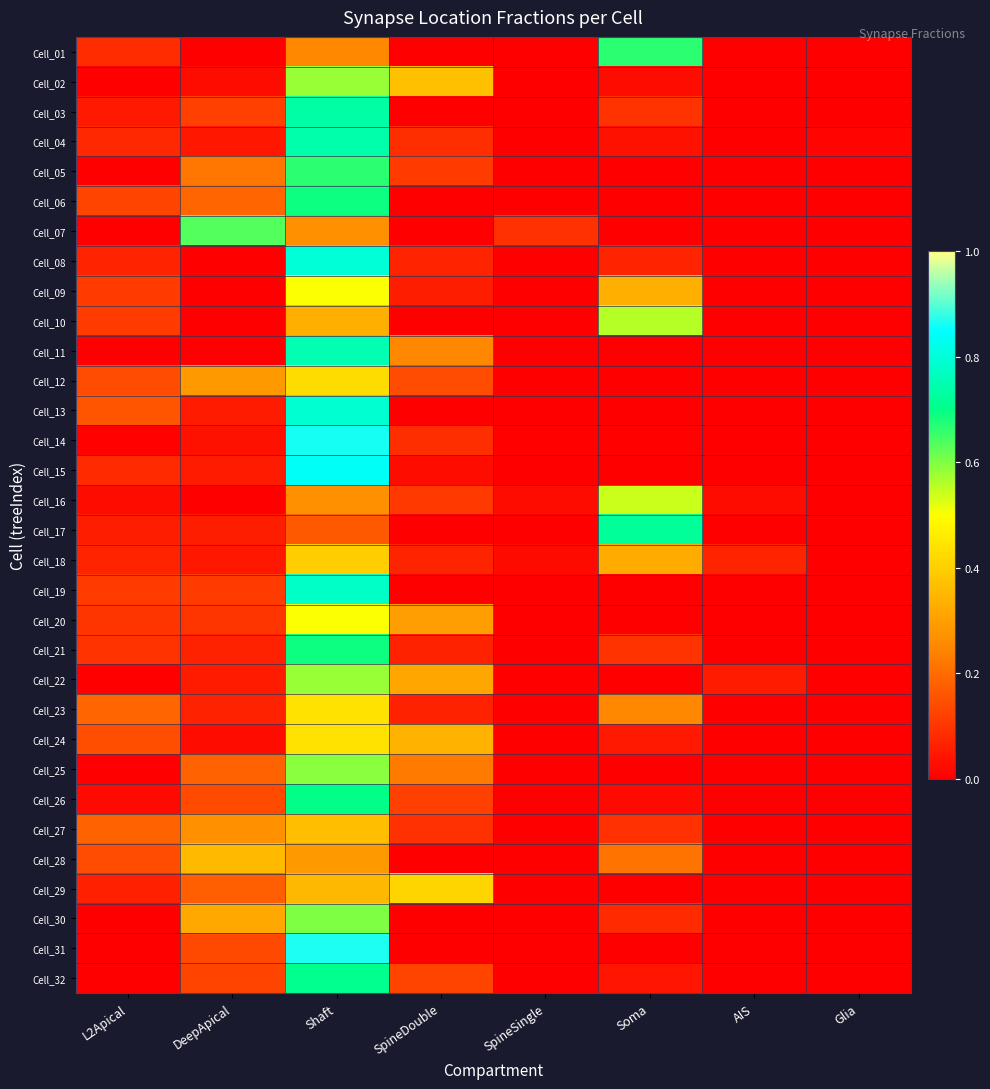

At which category does the chart reach its minimum across all series?

DeepApical